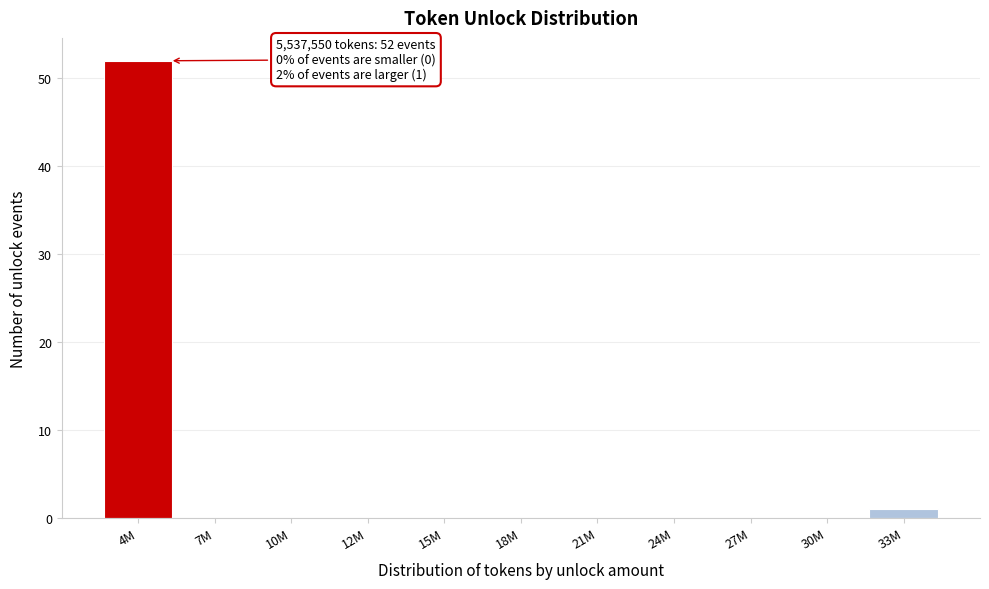

Reading left to right, extract all data points from this chart.

4M=52	7M=0	10M=0	12M=0	15M=0	18M=0	21M=0	24M=0	27M=0	30M=0	33M=1